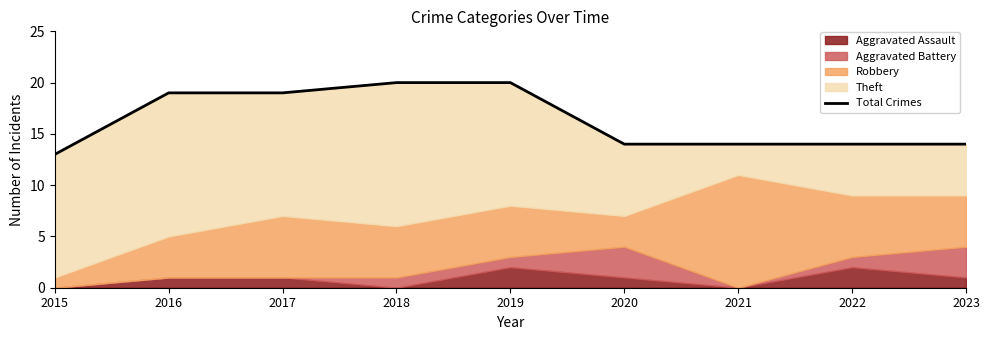

Is it true that the value at 2021 is 14?

True